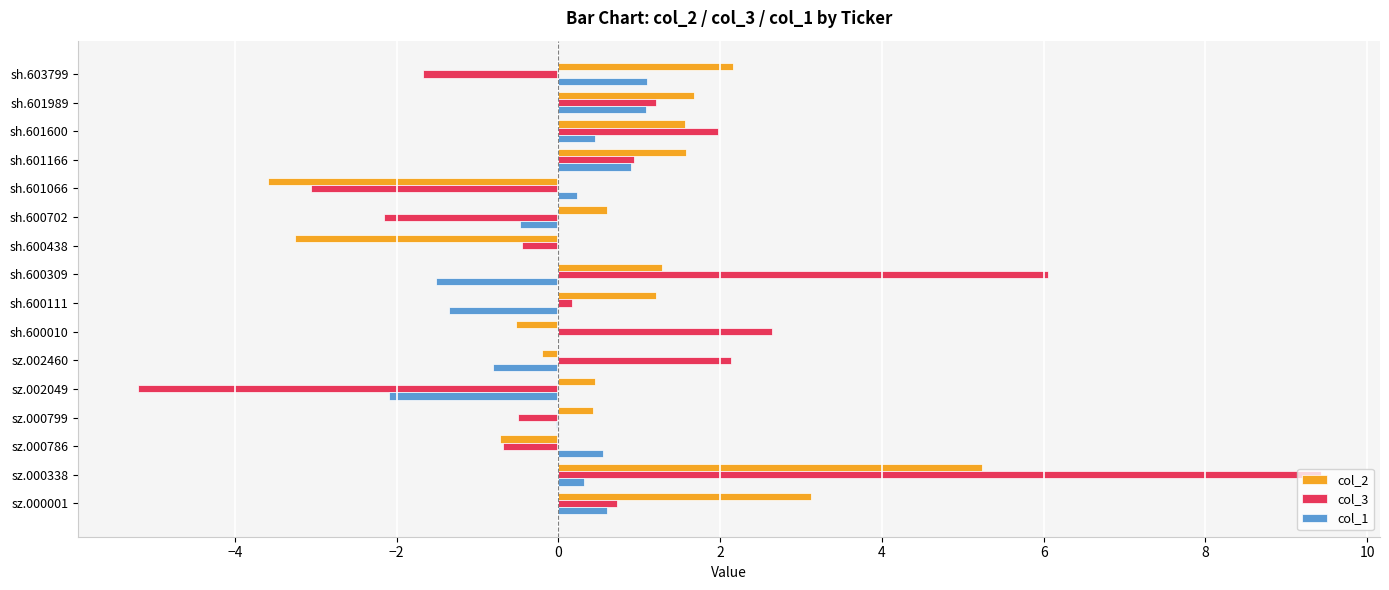

Is the value of col_2 at sz.000786 greater than the value of col_1 at sh.600010?

No